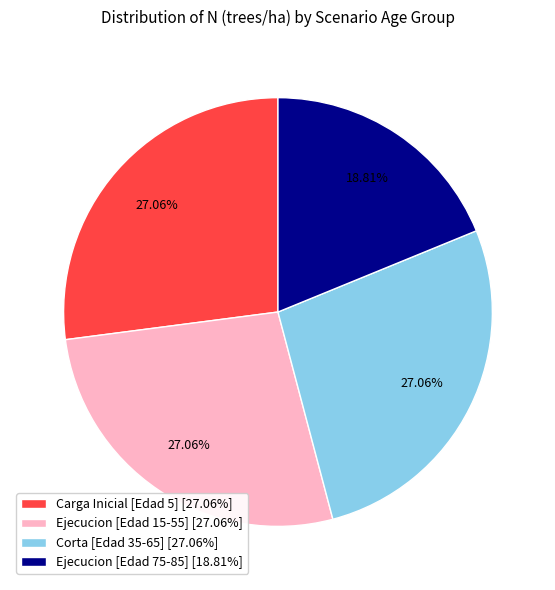

Is there any slice that represents more than half of the pie?

No